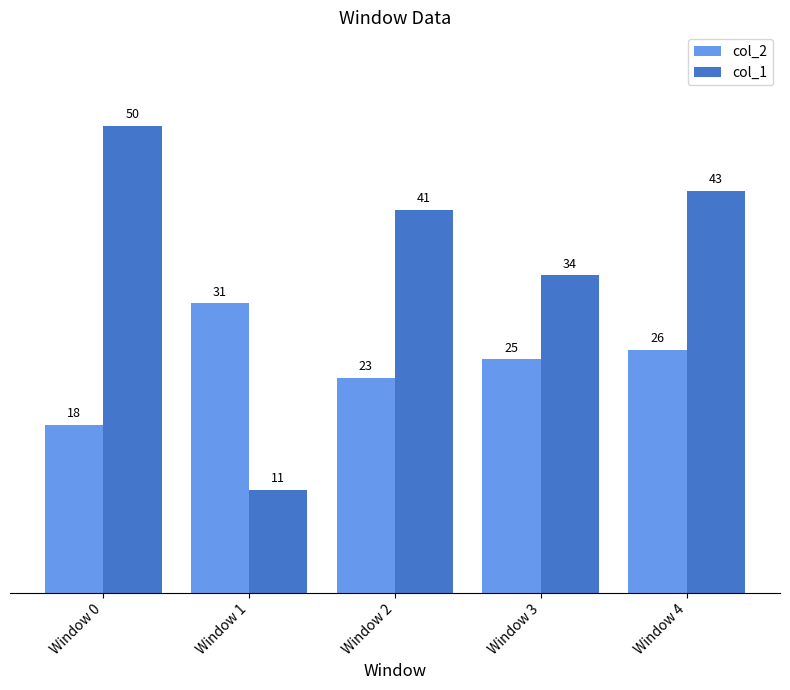

Reading right to left, what are all the values shown in this chart?

col_2: Window 4=26	Window 3=25	Window 2=23	Window 1=31	Window 0=18
col_1: Window 4=43	Window 3=34	Window 2=41	Window 1=11	Window 0=50